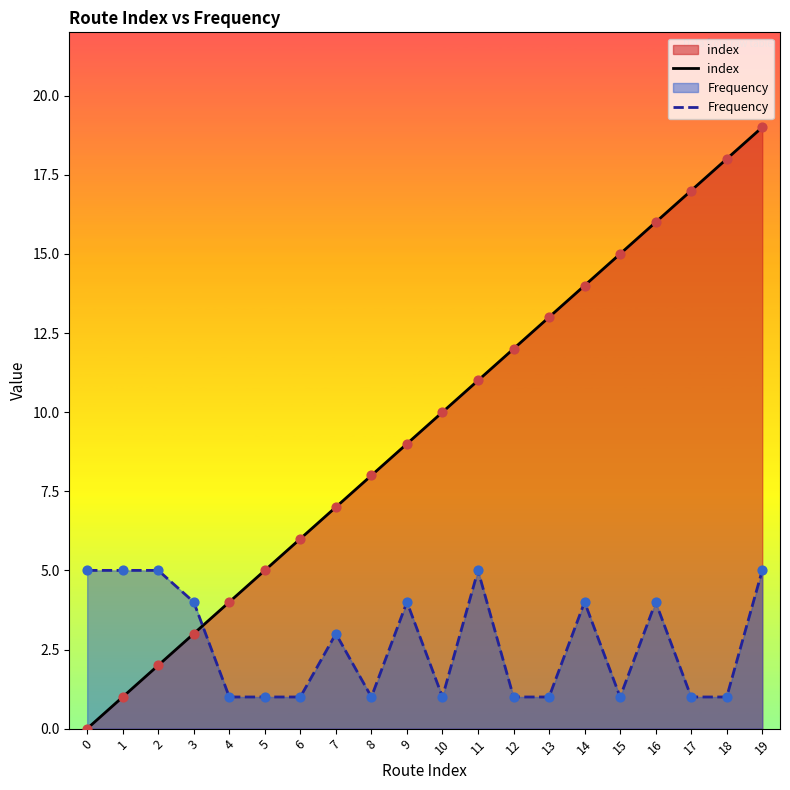

At which category is the sum across all series the highest?

19